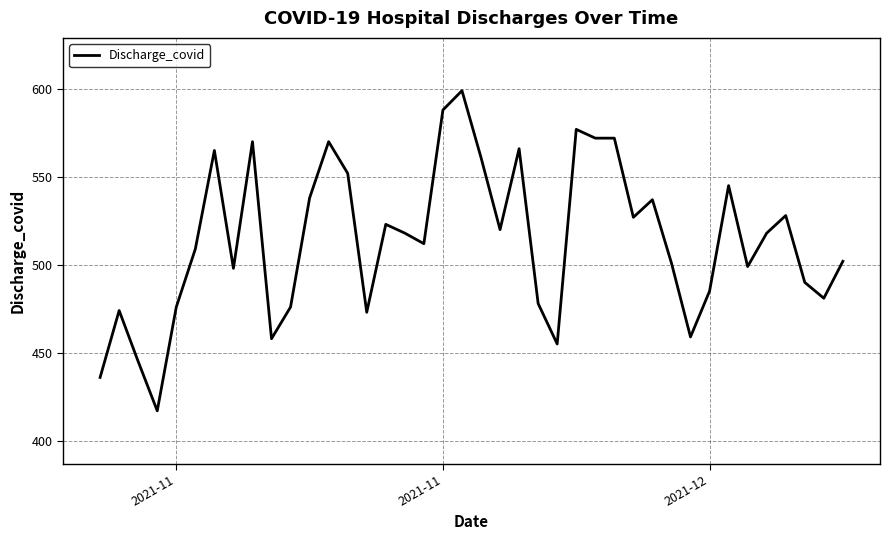

What is the greatest value displayed?

599